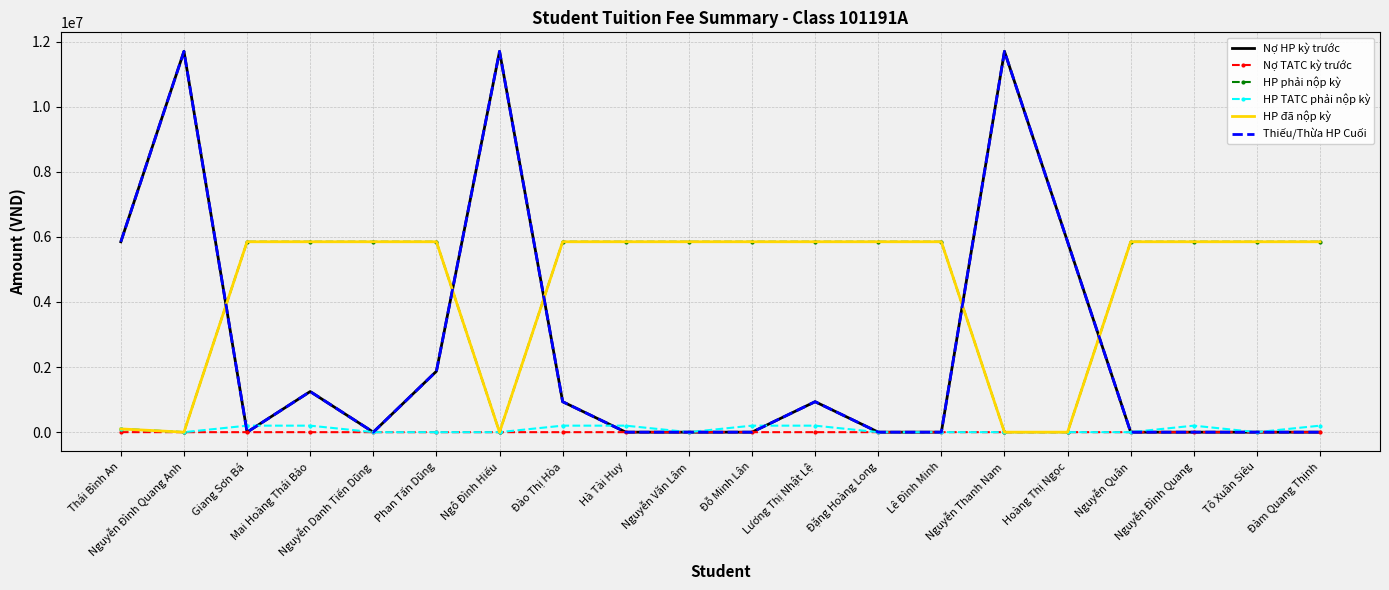

True or false: Nợ TATC kỳ trước has more than 0 points higher than both neighbors.

False